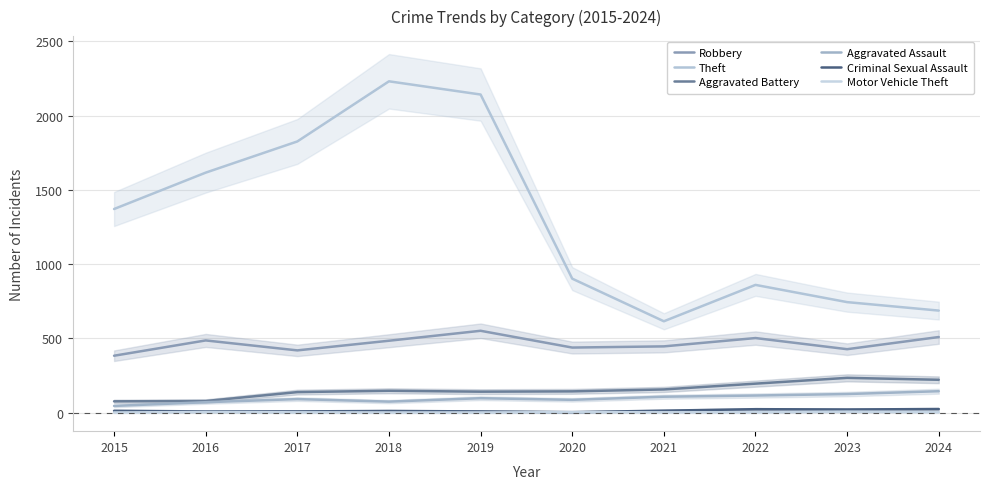

At 2018, list the series in order from largest to smallest.

Theft, Robbery, Aggravated Battery, Aggravated Assault, Criminal Sexual Assault, Motor Vehicle Theft